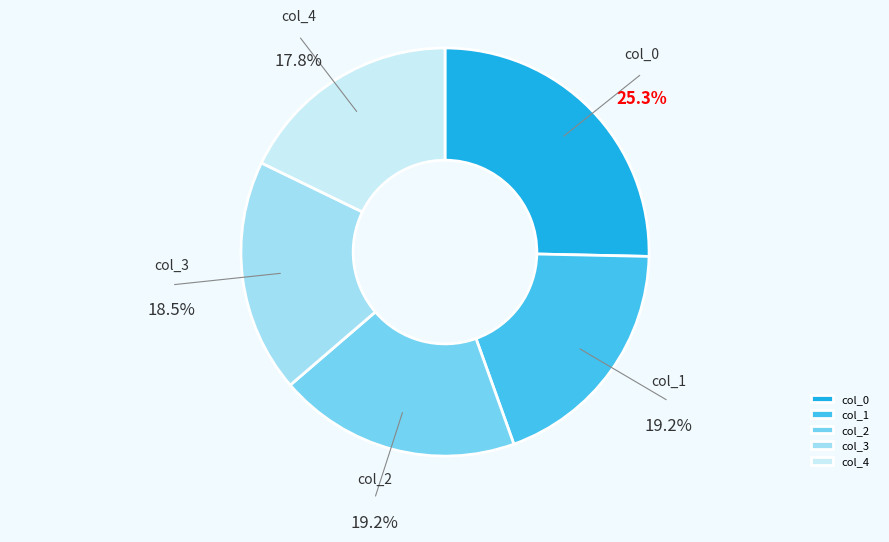

Do col_4 and col_1 together represent more than half of the pie?

No